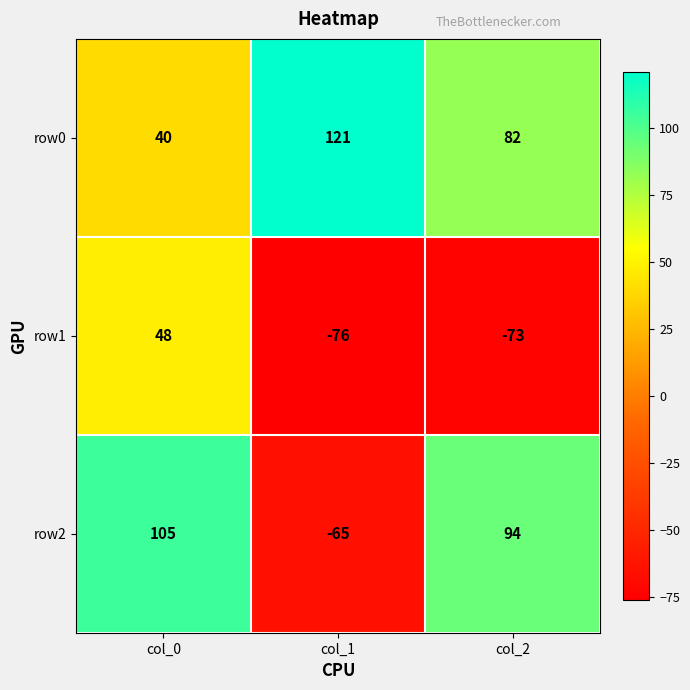

How many values in the row1 series exceed -73?

1